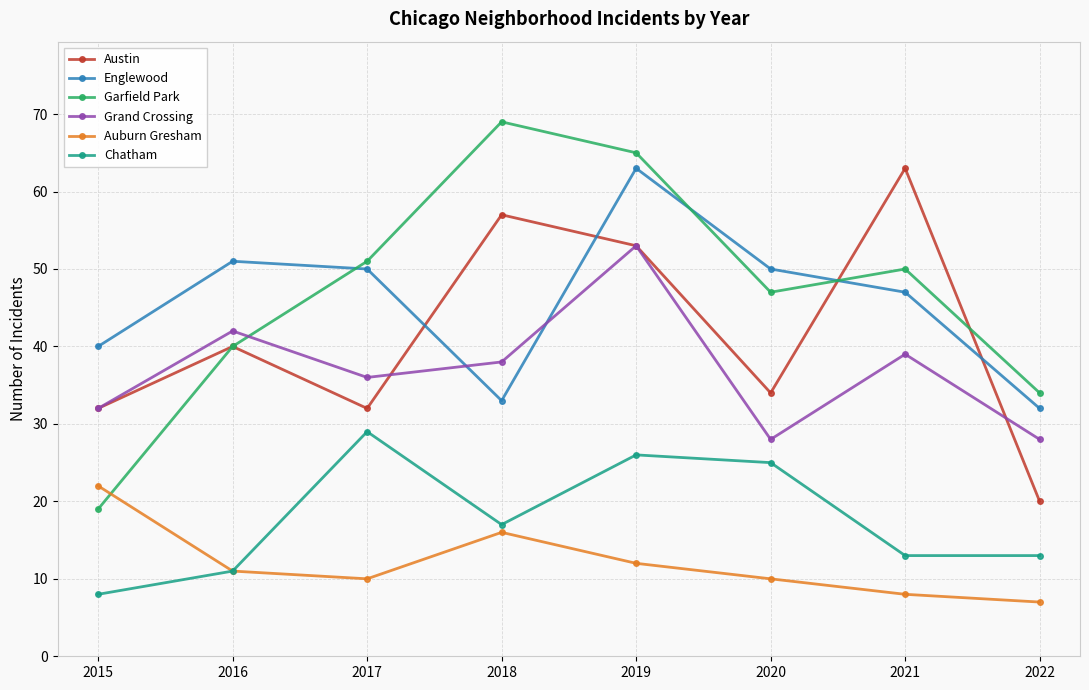

At how many categories does at least one series exceed 14?

8